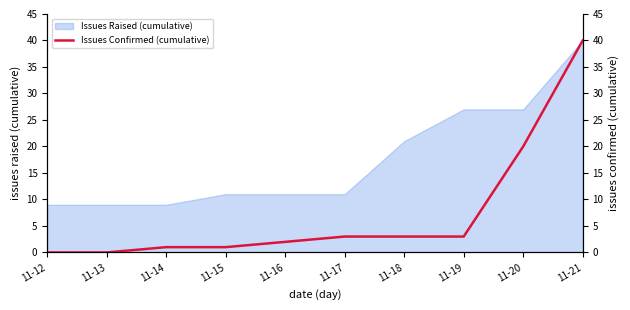

How many lines are shown in the chart?

1